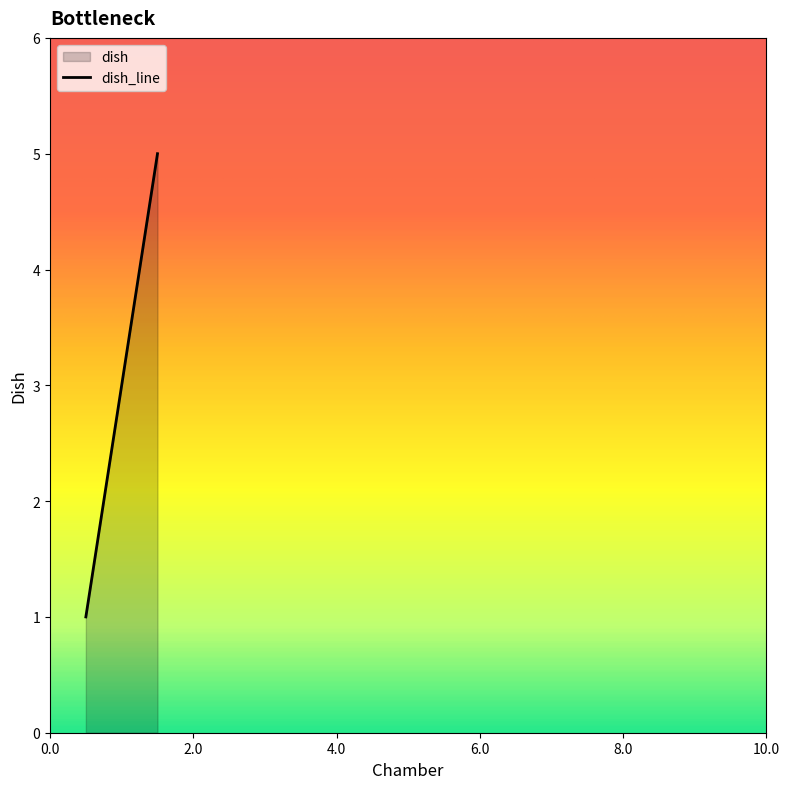

What is the maximum value shown in the chart?

5